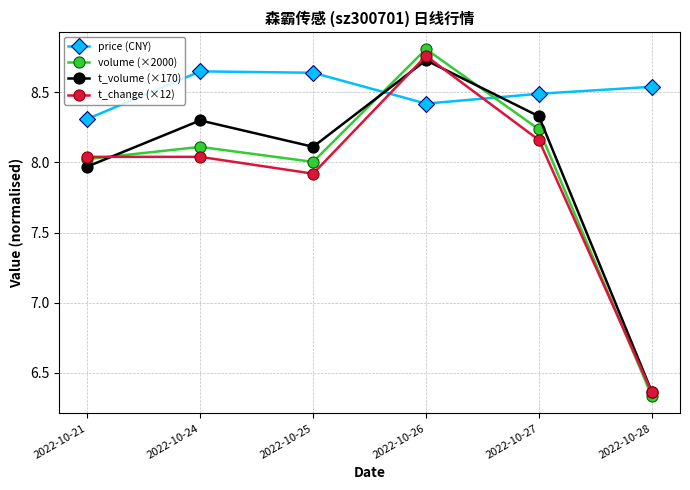

Which series has the widest spread of values?

volume (×2000)